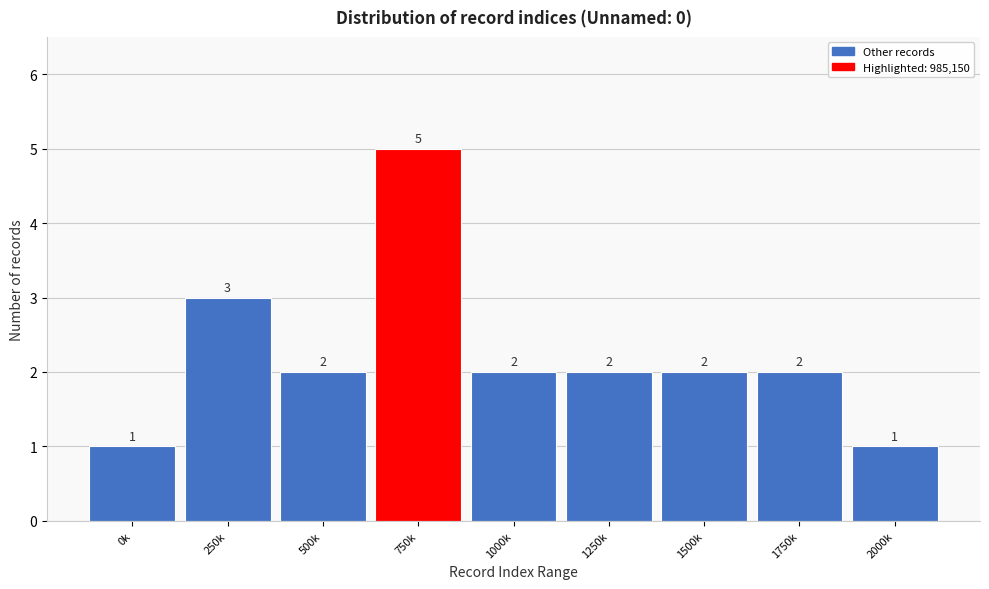

Reading left to right, what are all the values shown in this chart?

0k=1	250k=3	500k=2	750k=5	1000k=2	1250k=2	1500k=2	1750k=2	2000k=1